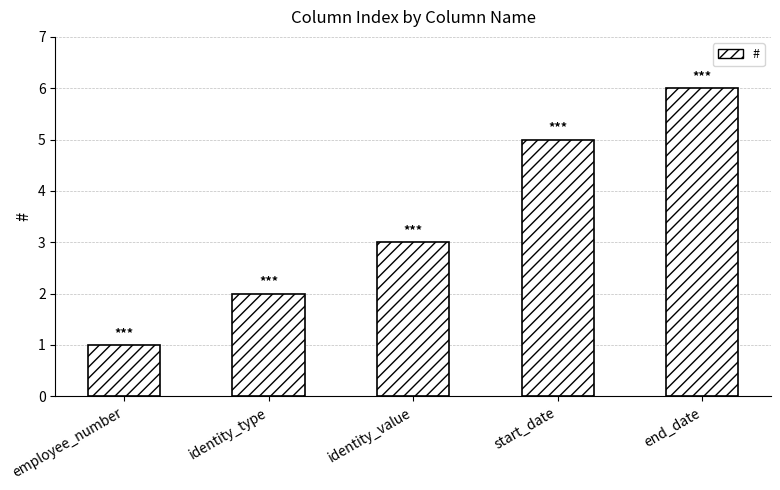

The chart shows a value of 2 at employee_number. True or false?

False